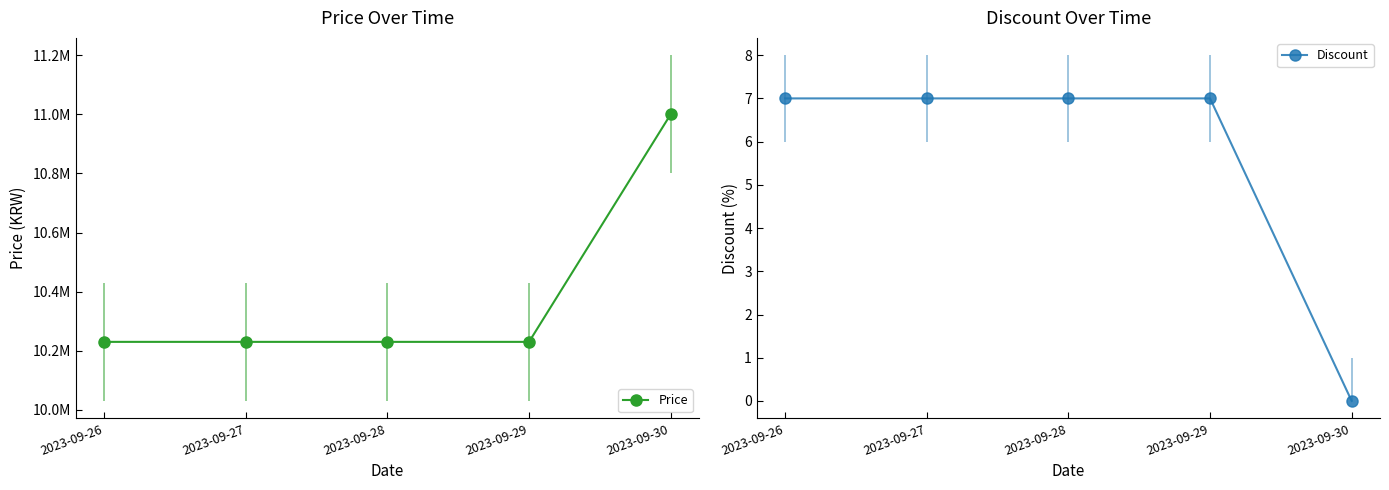

List the series in order of their peak value, highest first.

Price, Discount